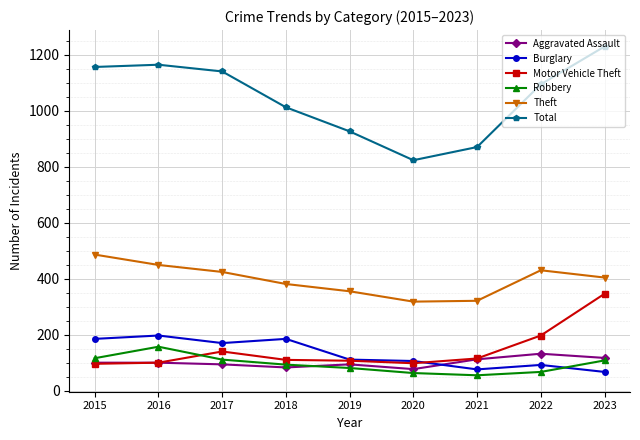

What is the minimum value shown in the chart?

56